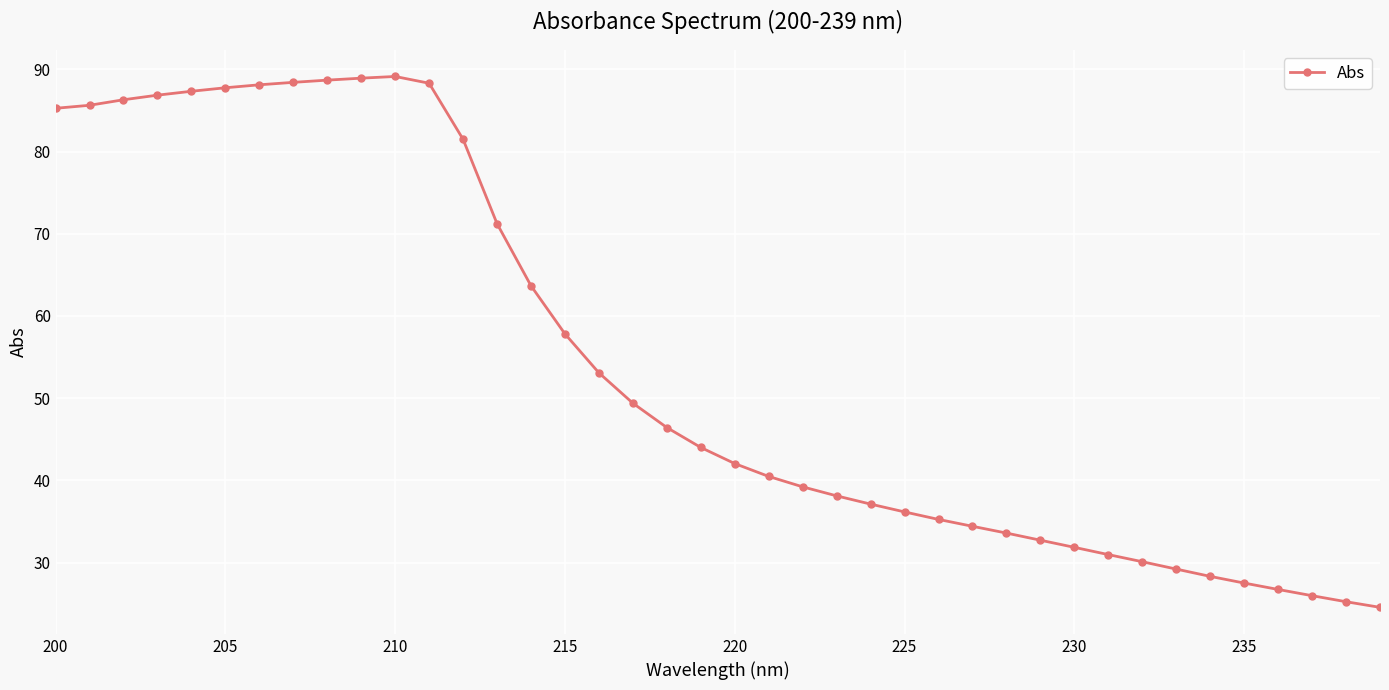

What is the average value?

54.2